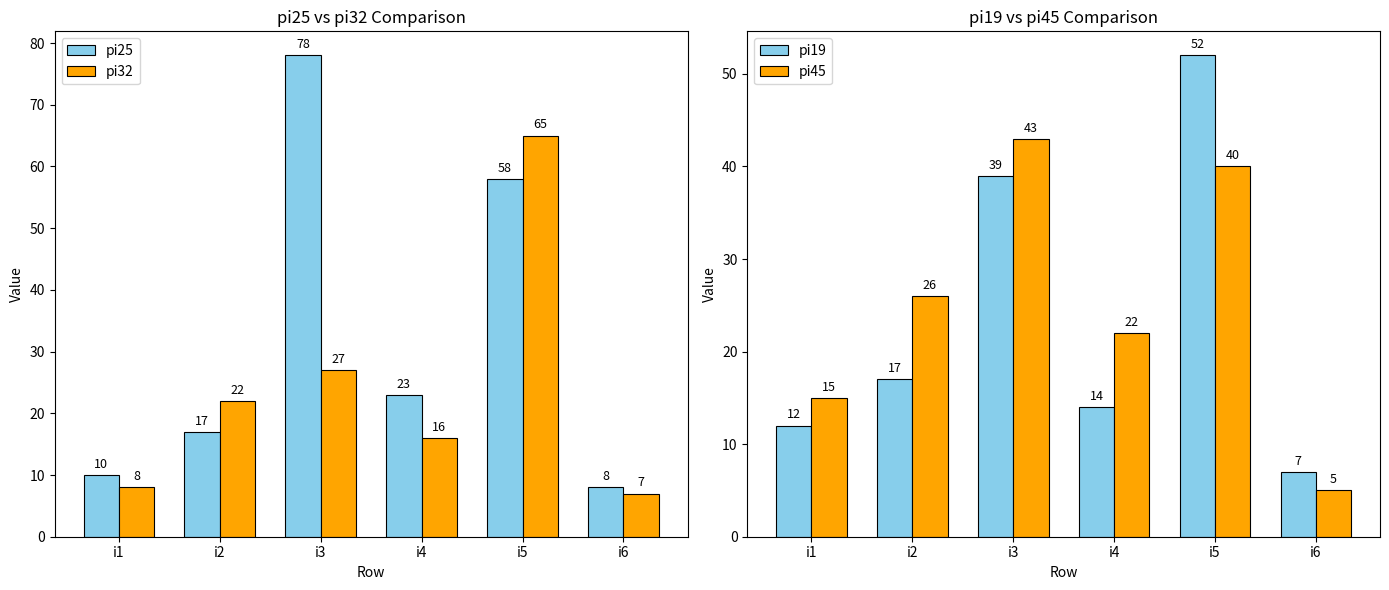

What is the minimum value for pi32?

7